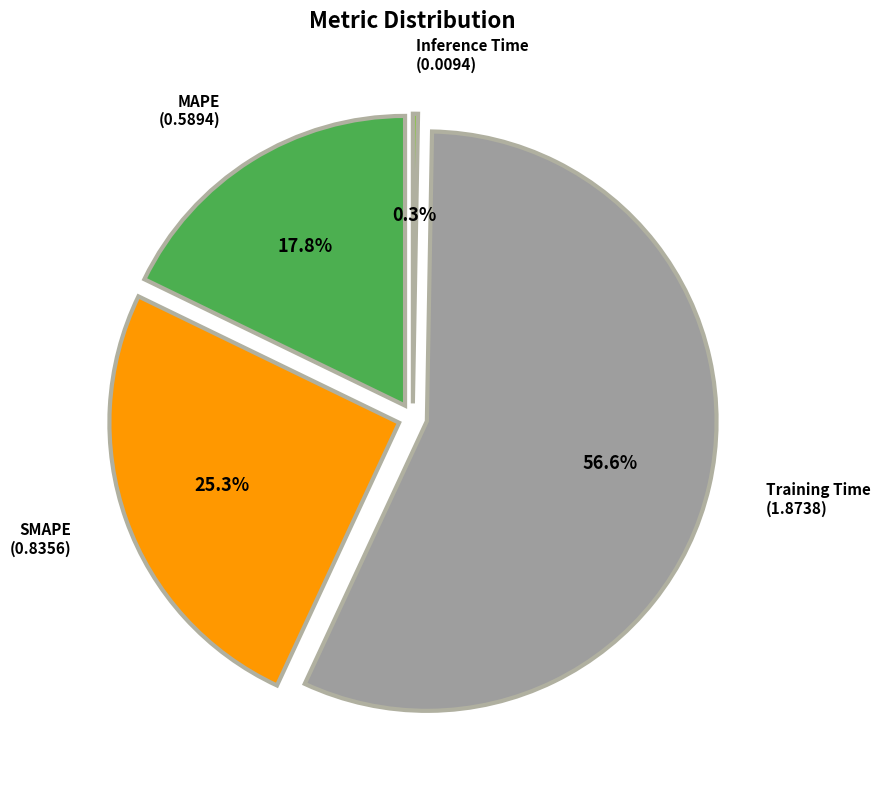

Is it true that MAPE is 28% of the pie?

False